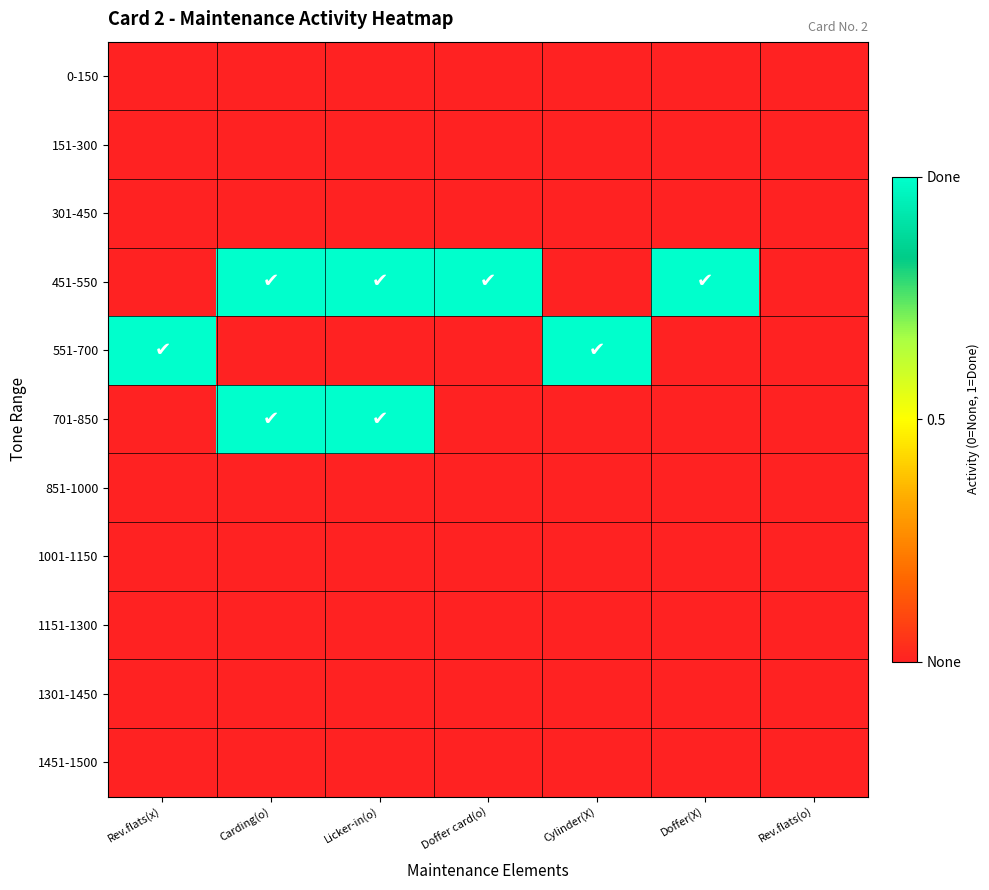

Which series has the largest total across all categories?

451-550